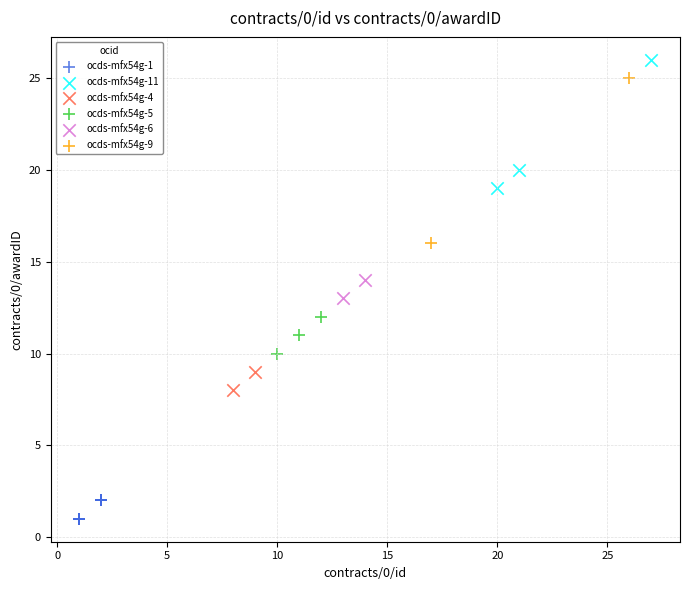

Which series contains the highest Y value?

ocds-mfx54g-11